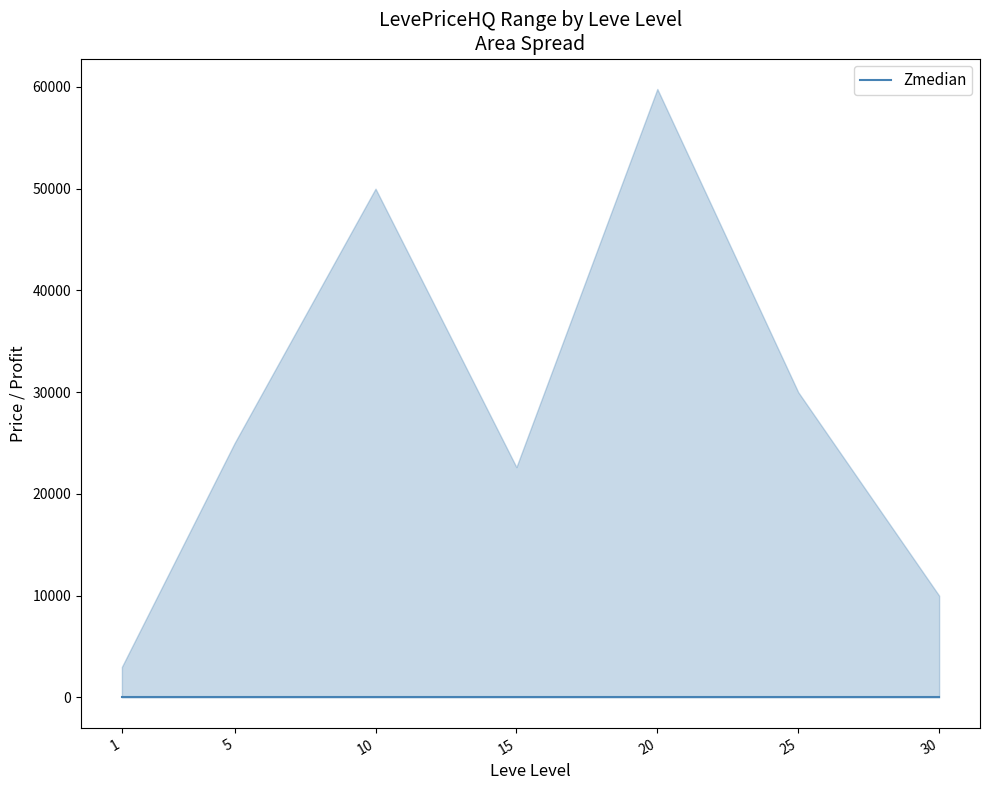

Is the value of median at 1 greater than the value of upper at 30?

No